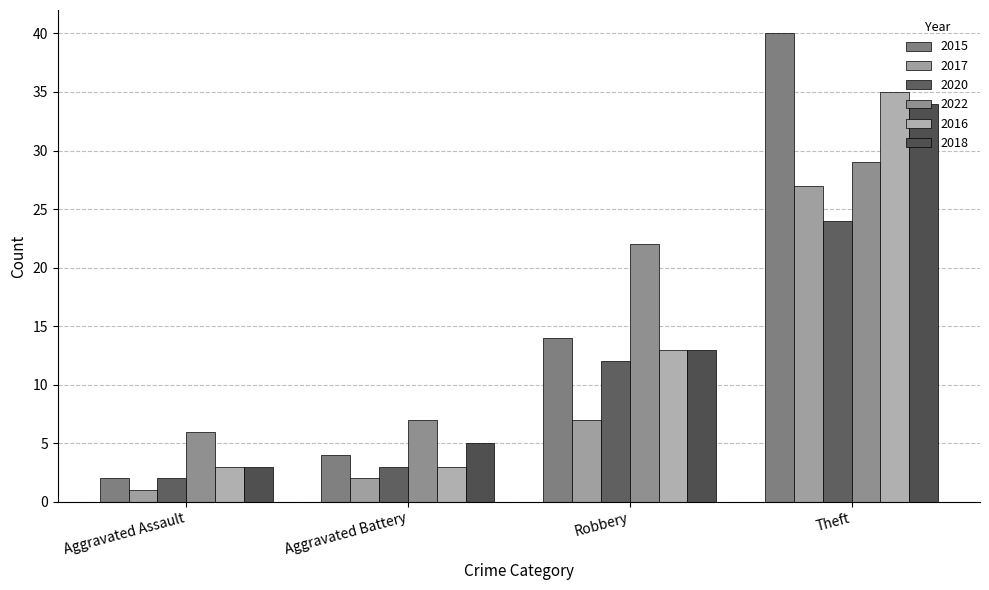

What is the difference between the 2020 values at Aggravated Assault and Aggravated Battery?

1